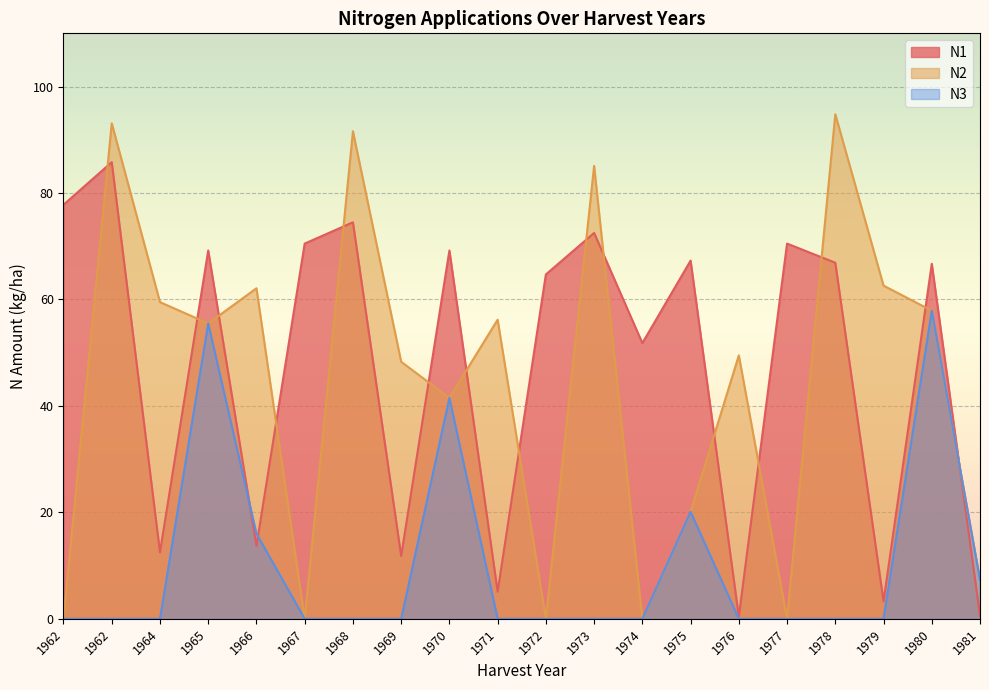

Which has a higher value, 1973 or 1964?

1973